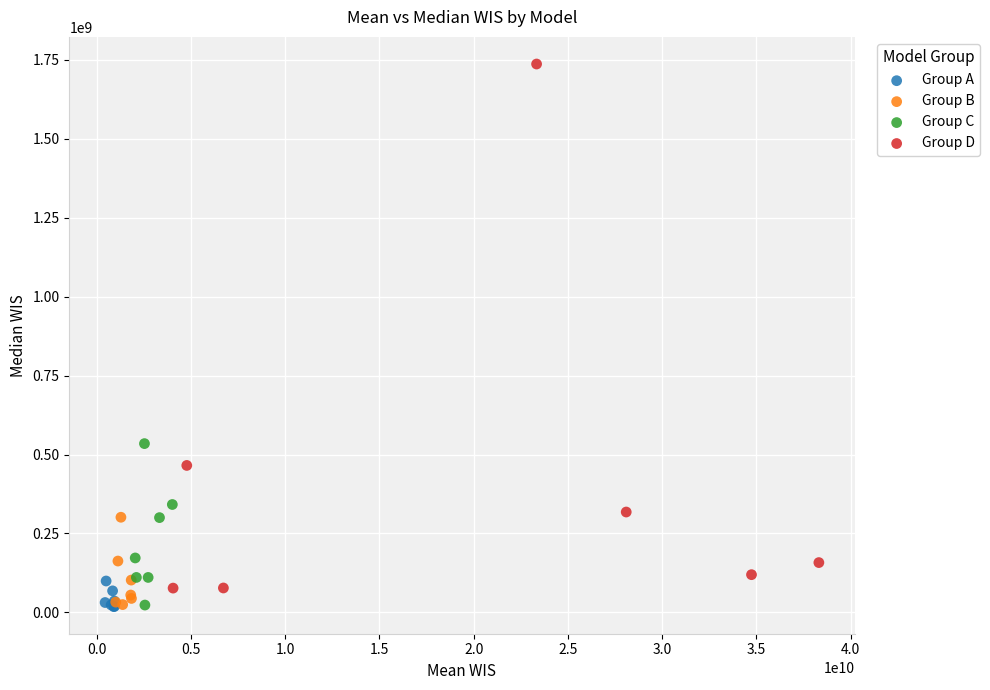

Which series has the widest spread of Y values?

Group D